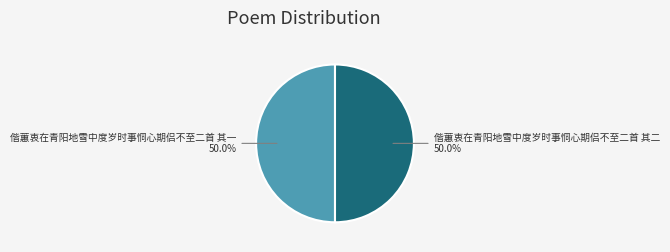

Approximately how many times larger is the value at 偕蕙衷在青阳地雪中度岁时事恫心期侣不至二首 其二 compared to 偕蕙衷在青阳地雪中度岁时事恫心期侣不至二首 其一?

1.0